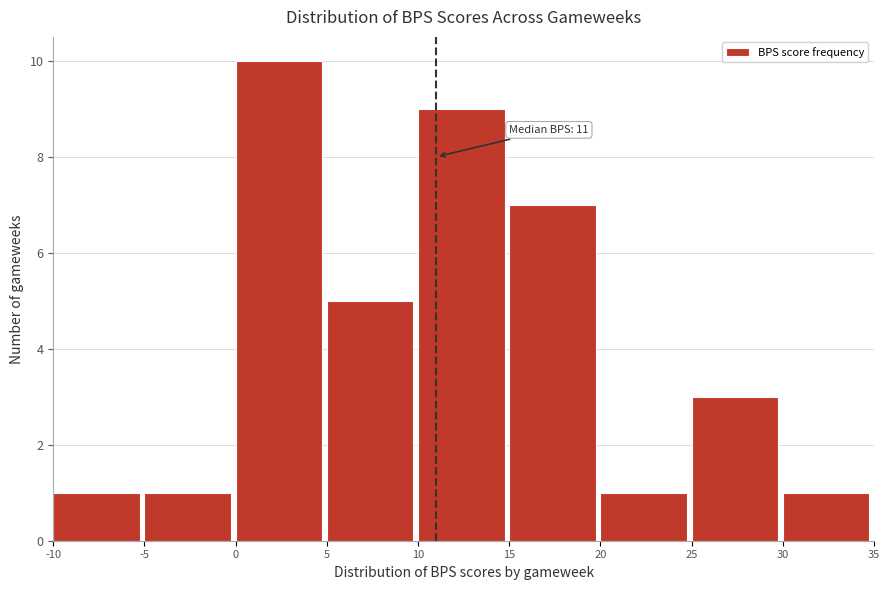

Which range on the x-axis has the tallest bar?

0 to 5